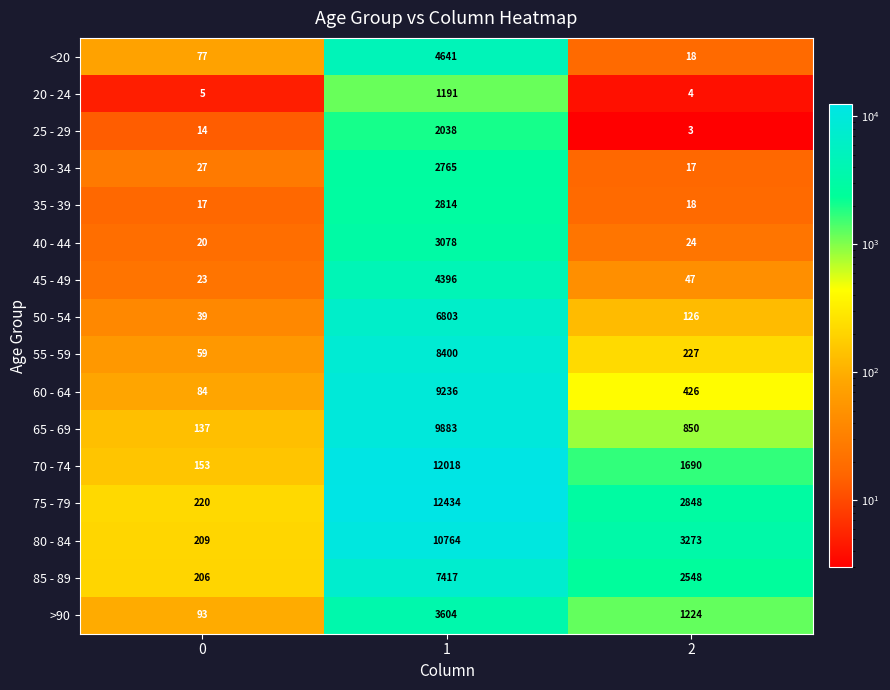

What is the spread (max minus min) of values at 0?

215